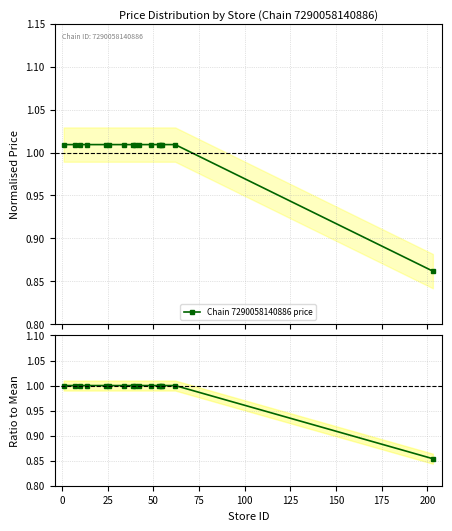

Count the number of categories in the chart.

16